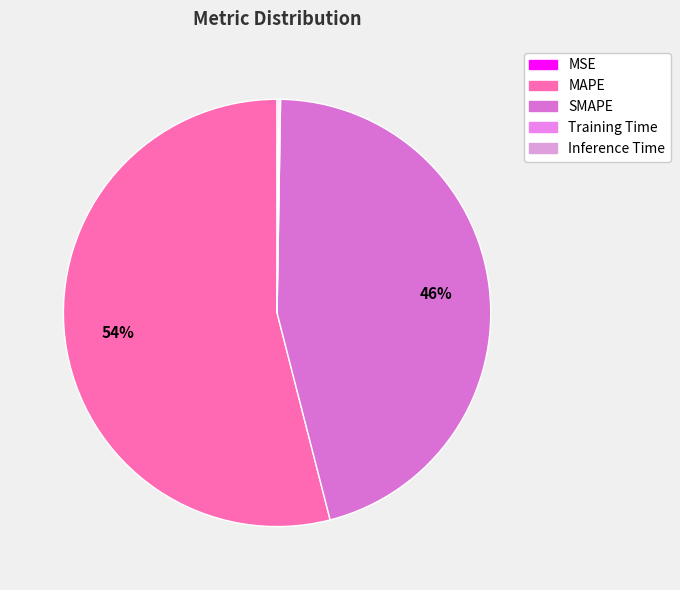

Is the sum of Training Time and Inference Time greater than half?

No